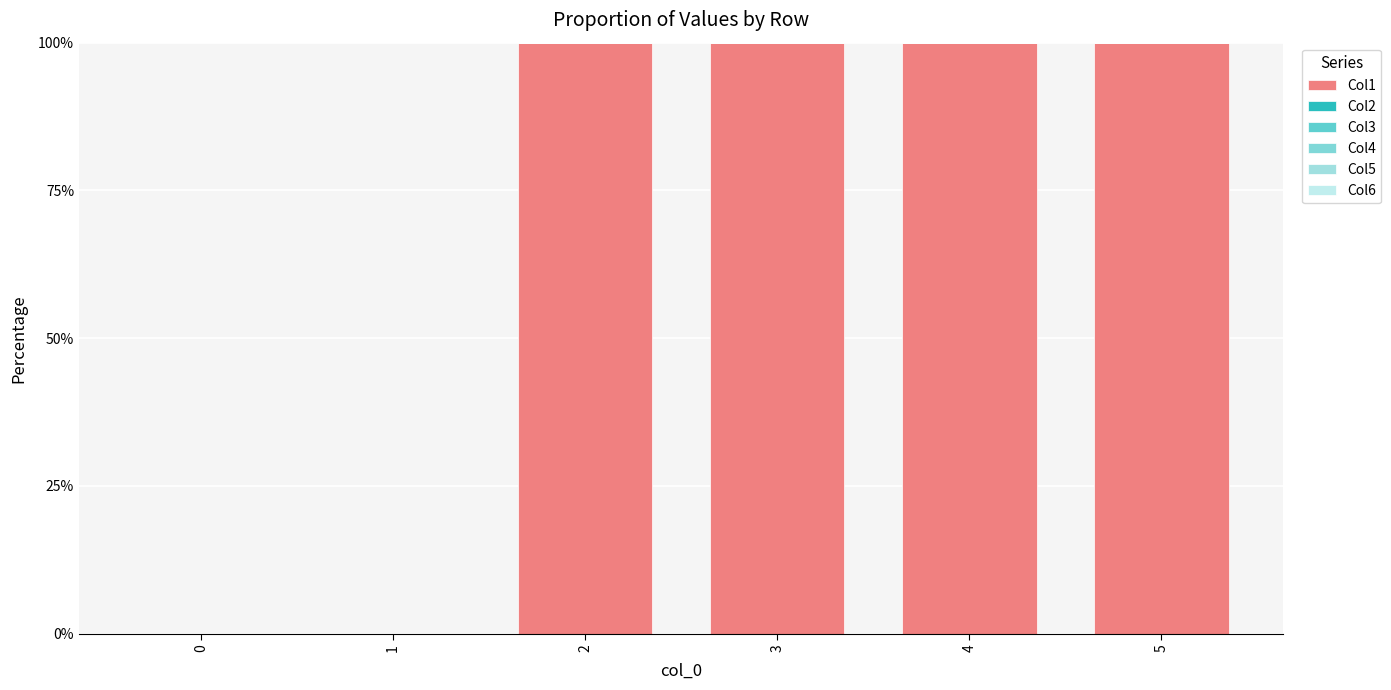

Are the bars horizontal?

No